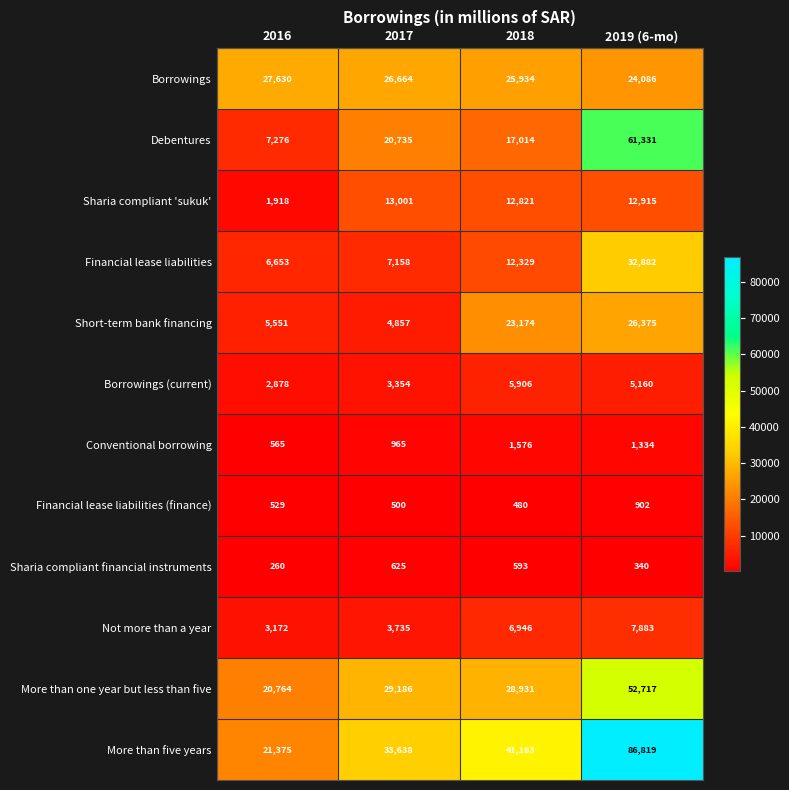

How many data points does each series have?

4